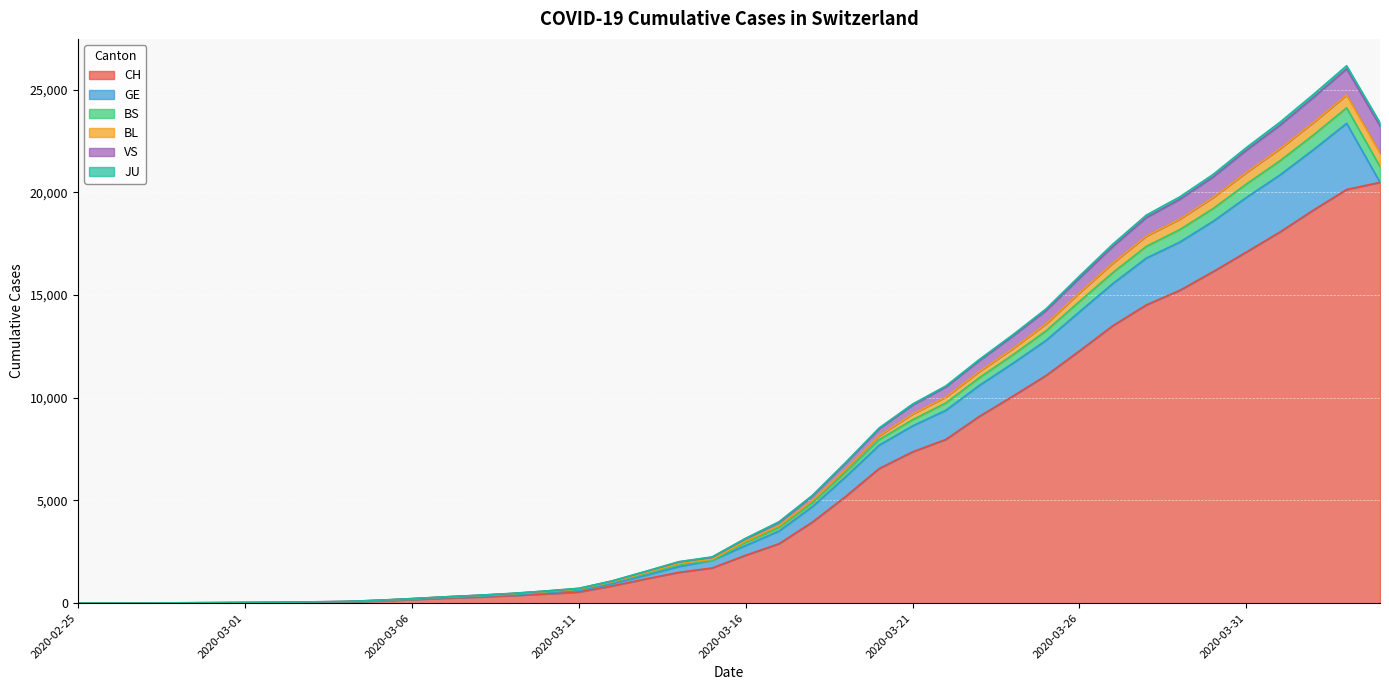

True or false: JU has more than 2 points higher than both neighbors.

False